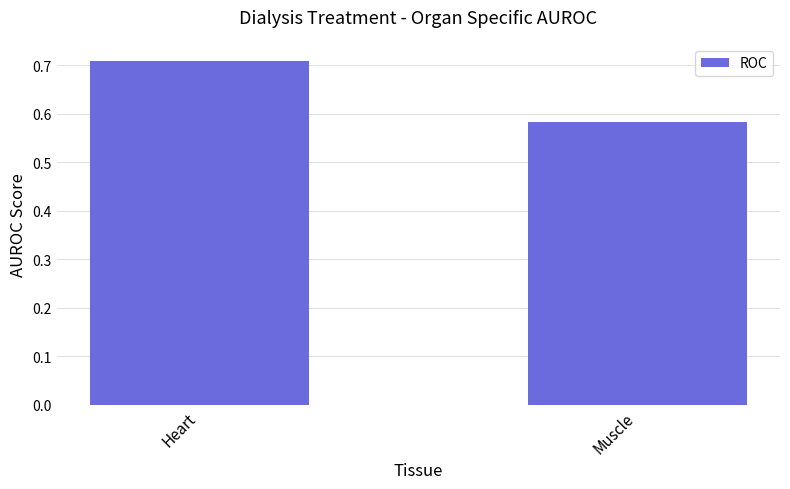

What is the difference between the maximum and minimum values?

0.1